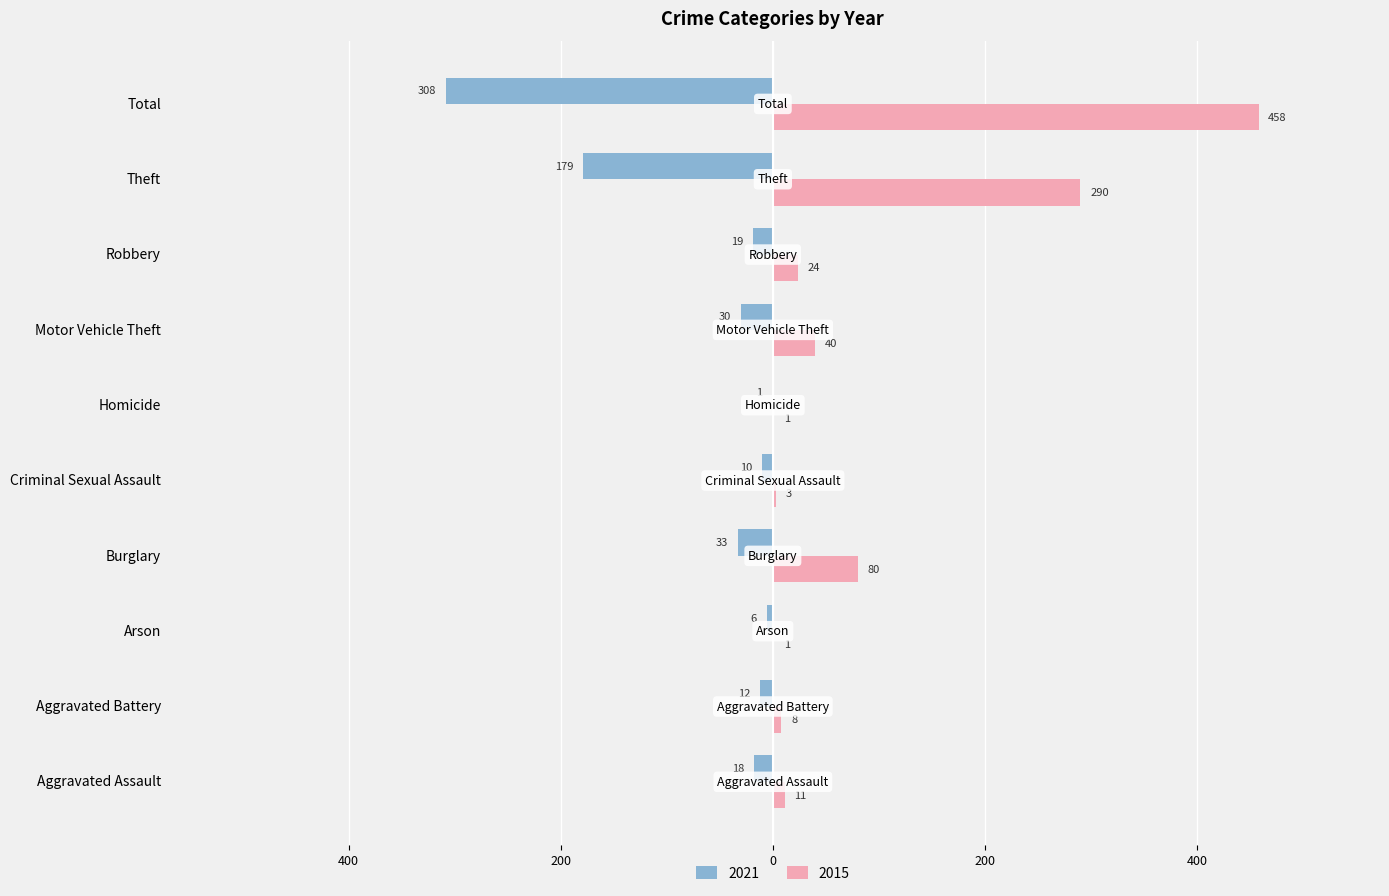

What are all the series names shown in the legend?

2021, 2015